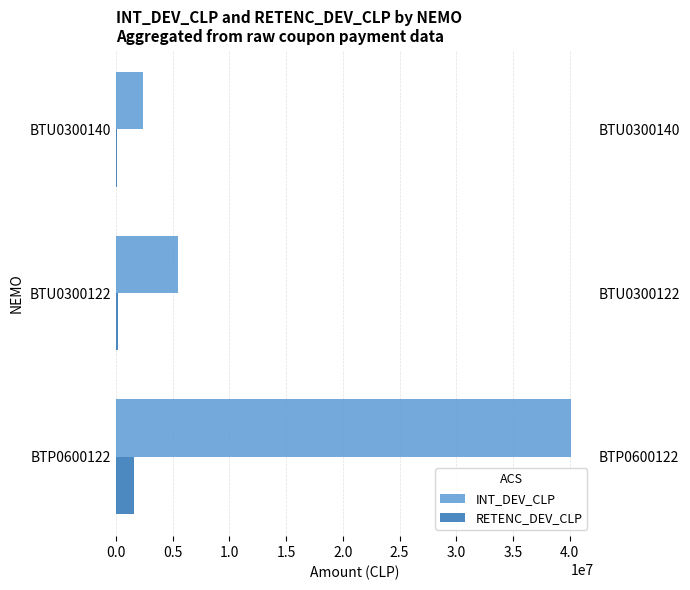

The INT_DEV_CLP series shows 40092000 at BTP0600122. True or false?

True